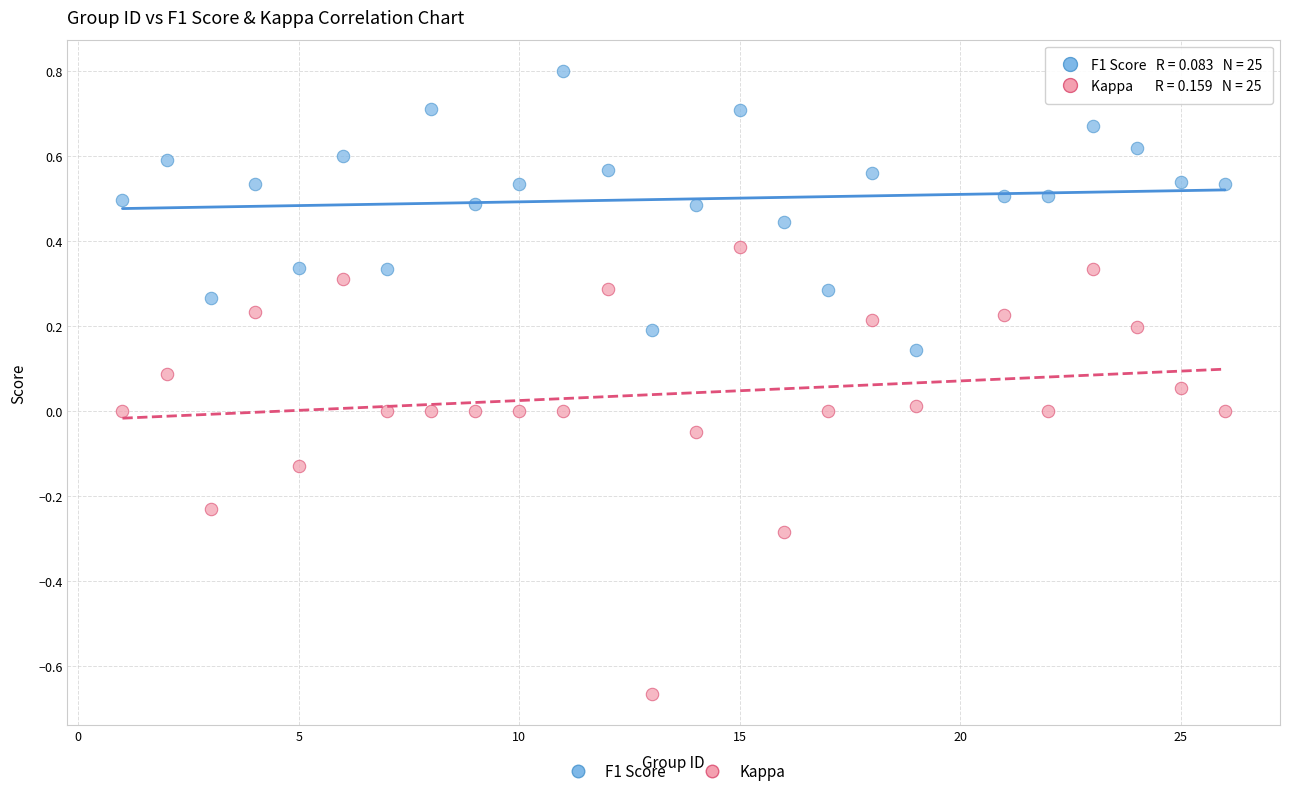

What are all the series names shown in the legend?

F1 Score, Kappa